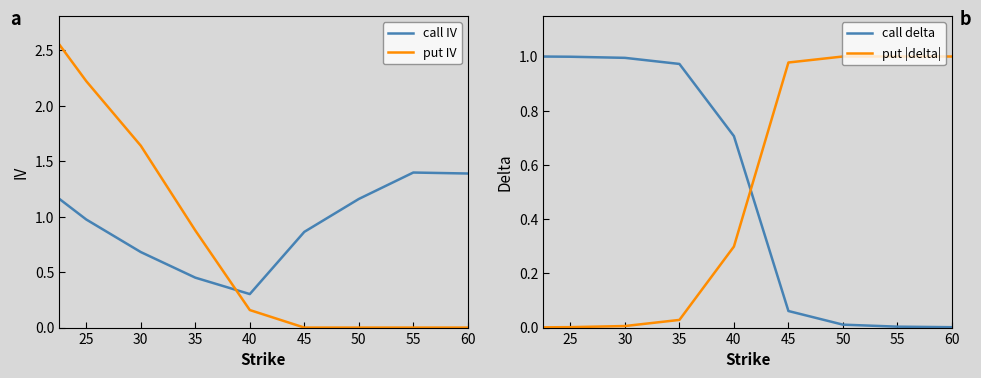

At which label is put IV closest to 1?

35